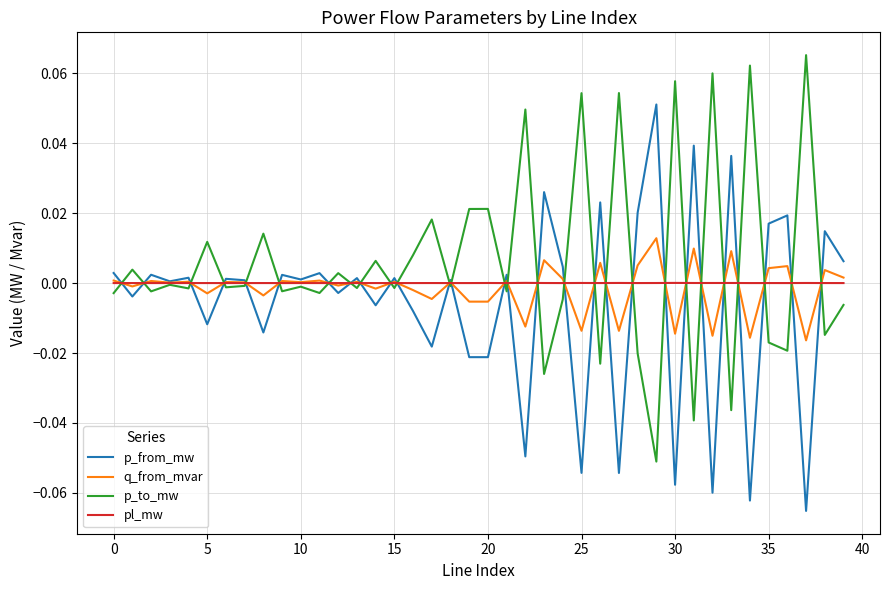

Rank the series by their maximum value, from highest to lowest.

p_to_mw, p_from_mw, q_from_mvar, pl_mw